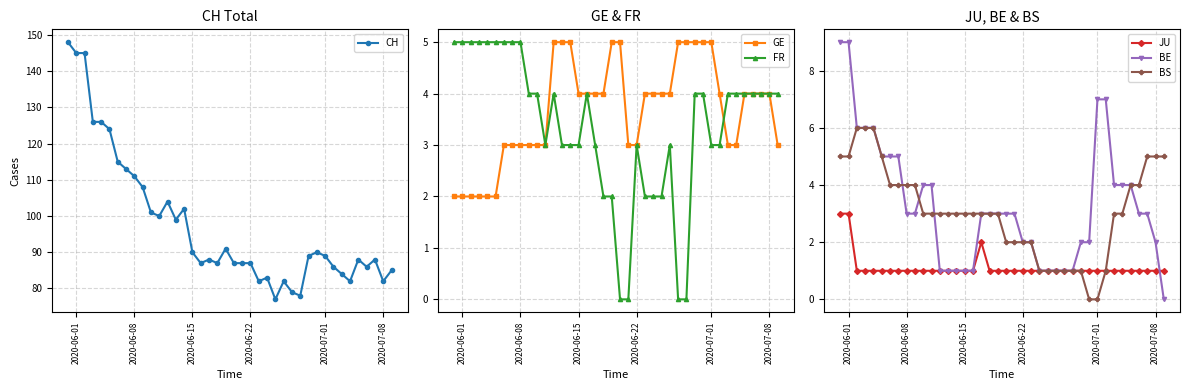

What is the maximum value for JU?

3